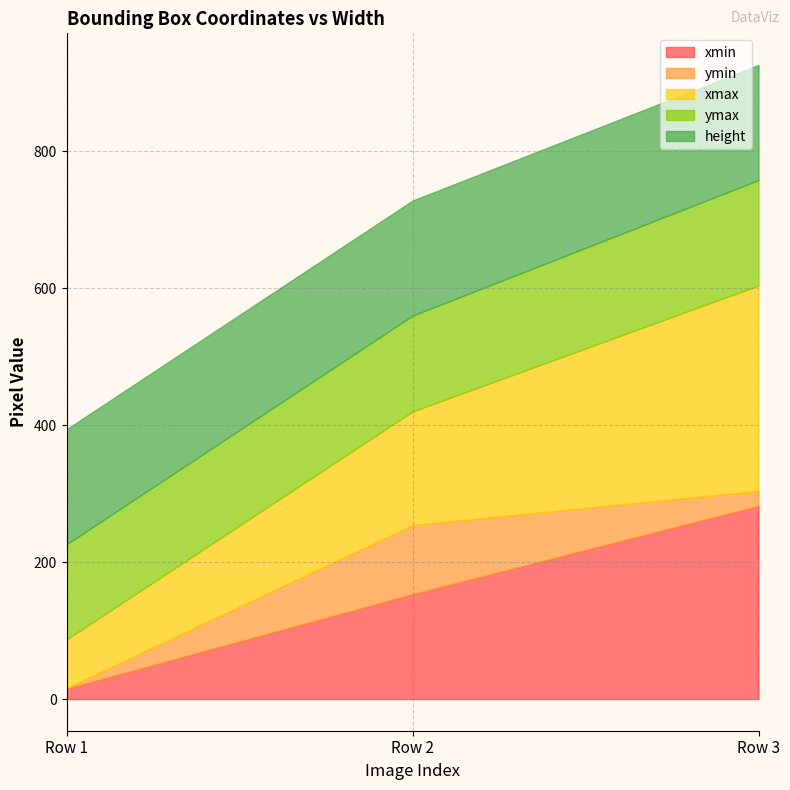

How many data points does each series have?

3